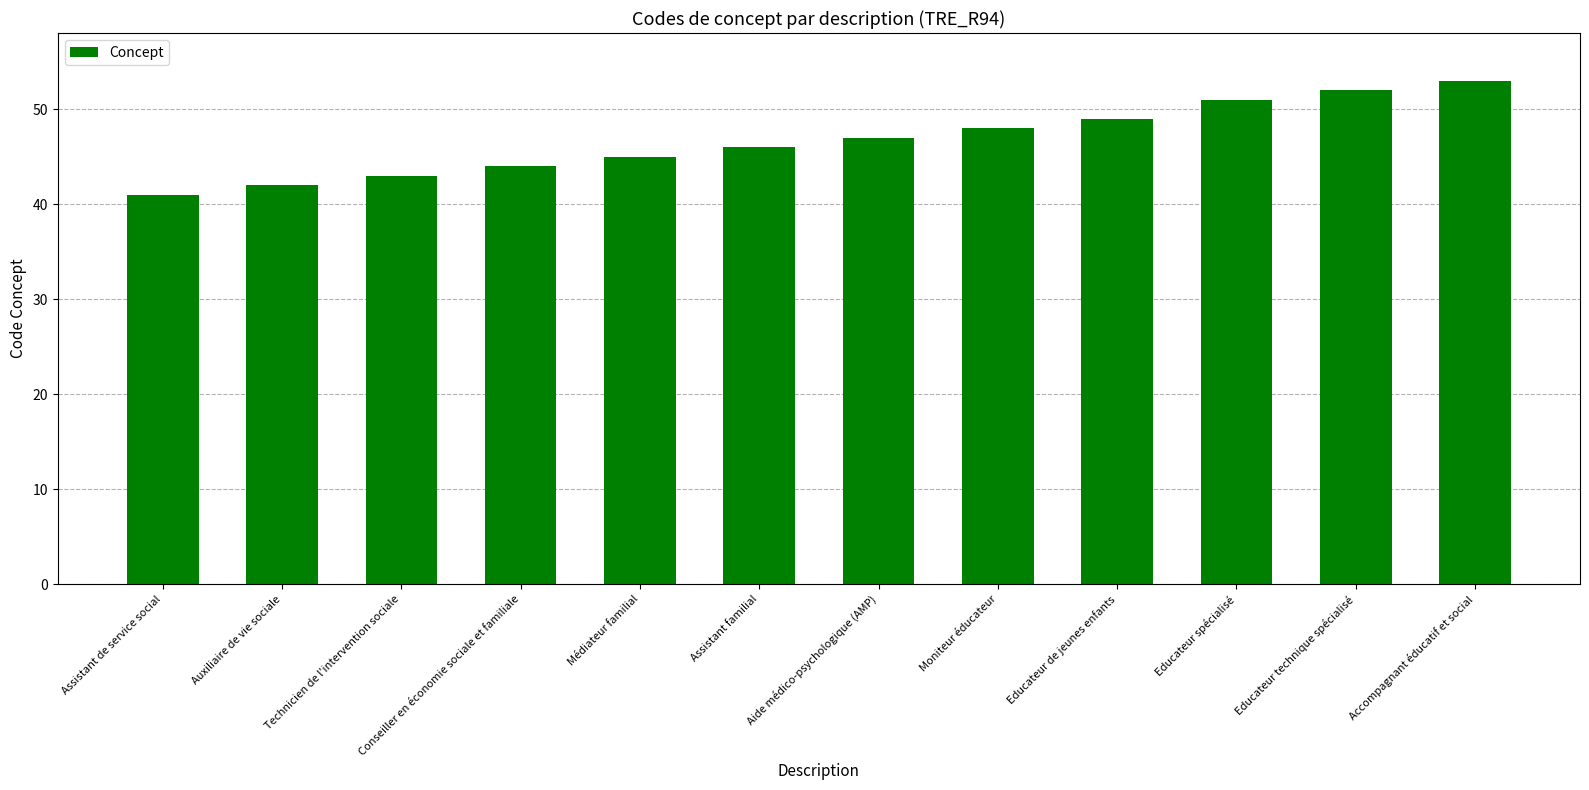

What is the label of the 9th bar from the right?

Conseiller en économie sociale et familiale